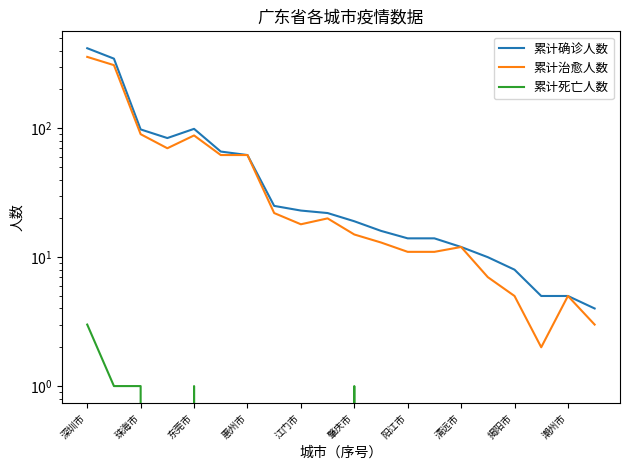

What is the difference between the highest and lowest values at 11?

16